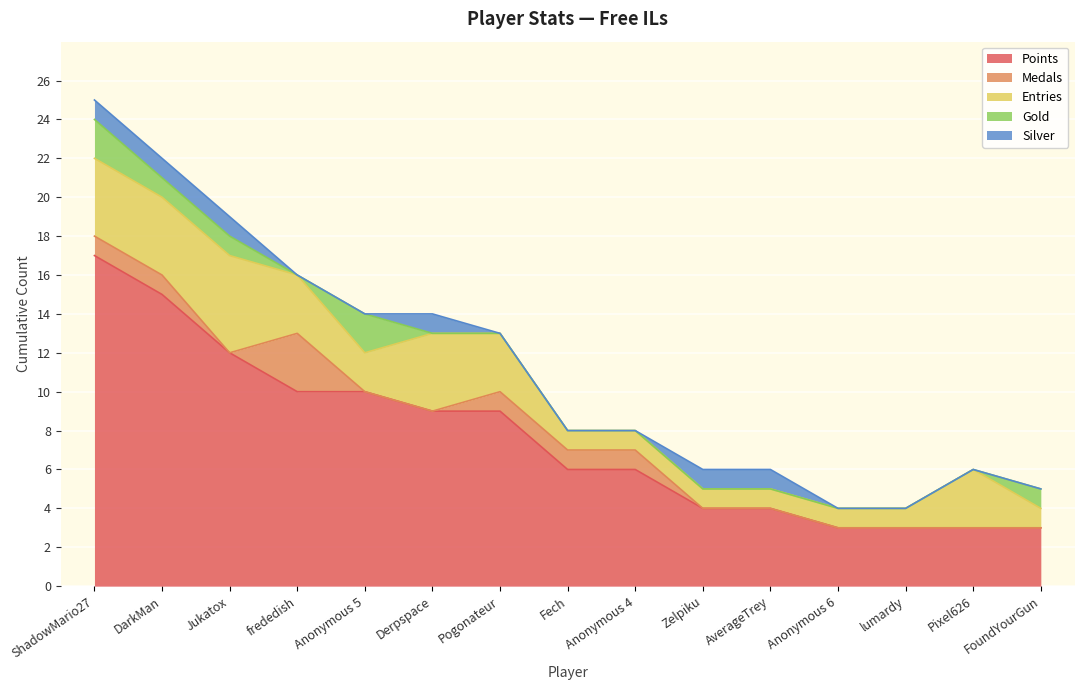

At which category is the sum across all series the highest?

ShadowMario27